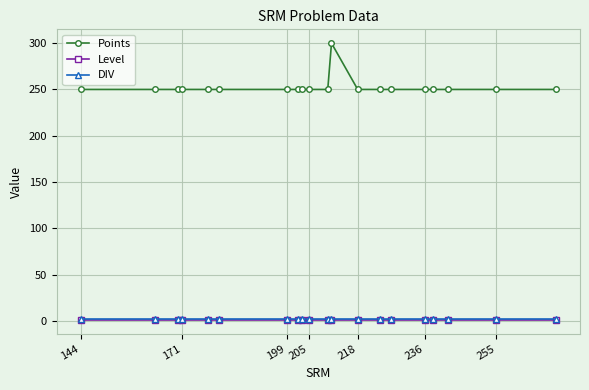

What is the greatest value displayed?

300